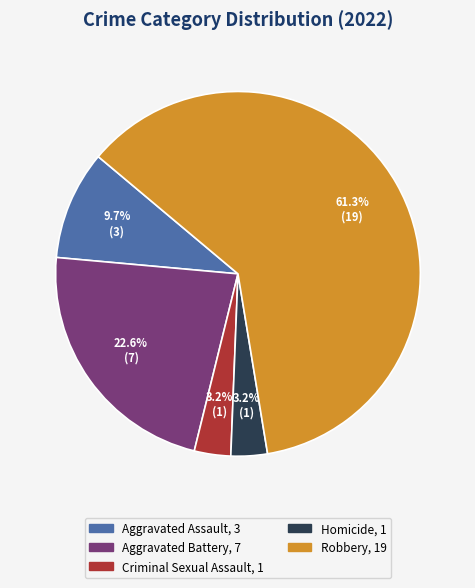

Does Robbery account for over 50% of the chart?

Yes